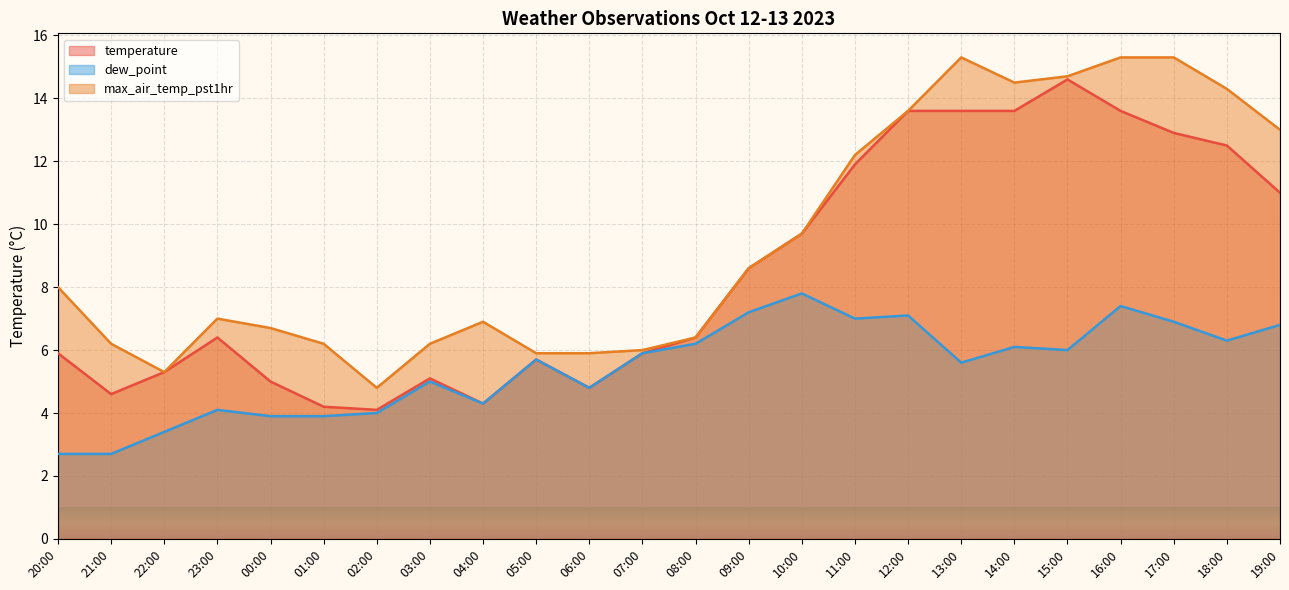

Rank the series by their average value, from highest to lowest.

max_air_temp_pst1hr, temperature, dew_point